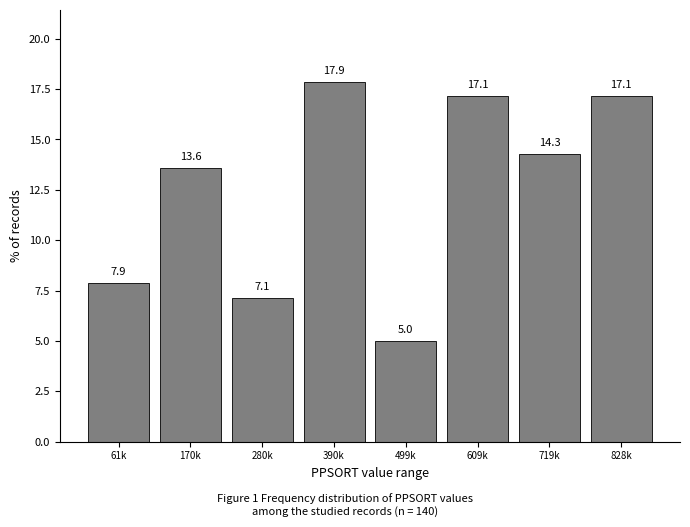

Reading right to left, extract all data points from this chart.

17.1	14.3	17.1	5.0	17.9	7.1	13.6	7.9